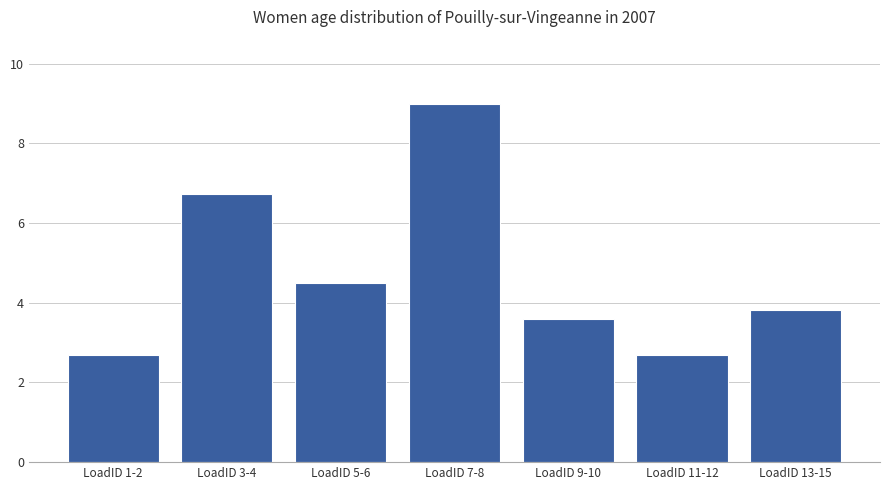

What is the change in value from LoadID 5-6 to LoadID 9-10?

-0.9